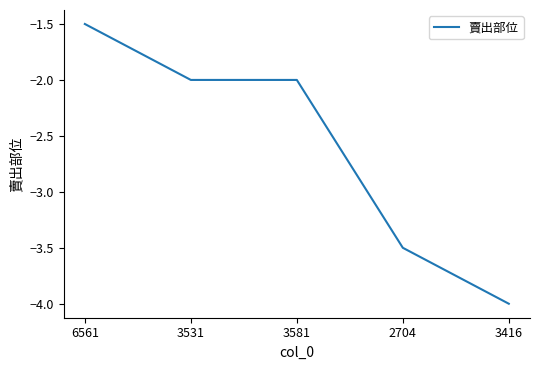

How many lines are shown in the chart?

1